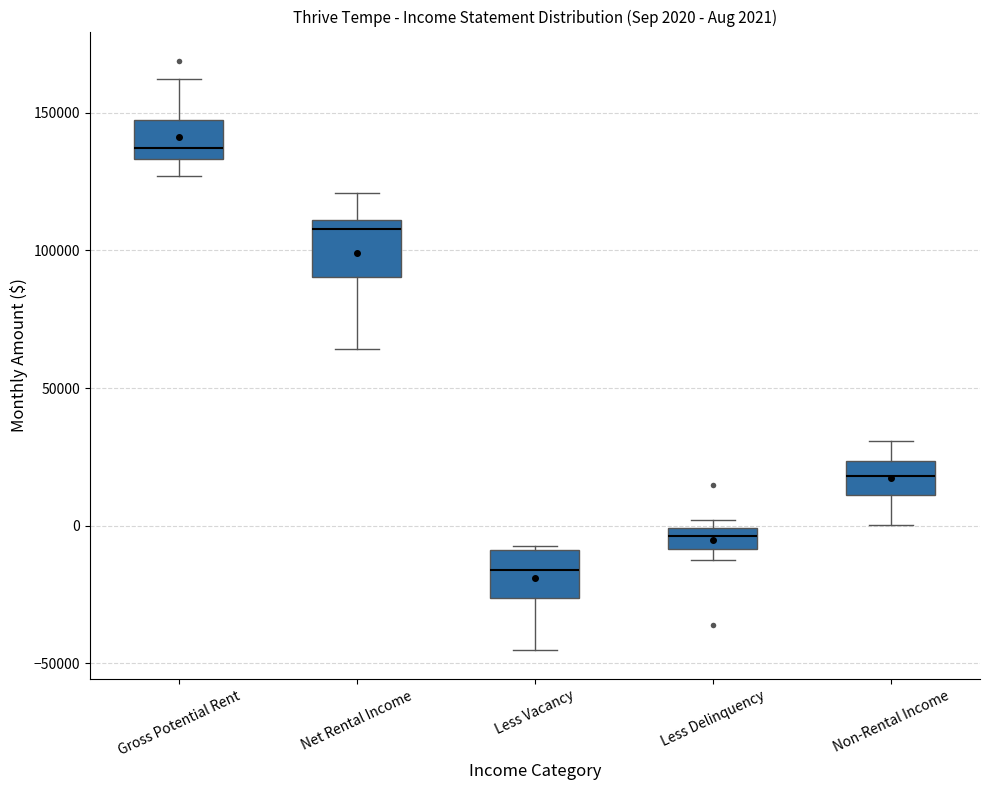

Which box has the lowest median line?

Less Vacancy